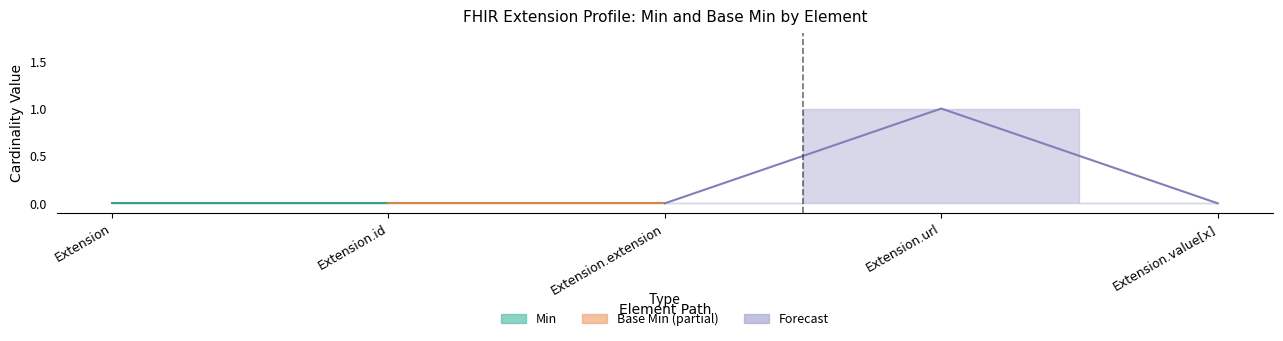

True or false: Base Min and Min cross at least once.

False